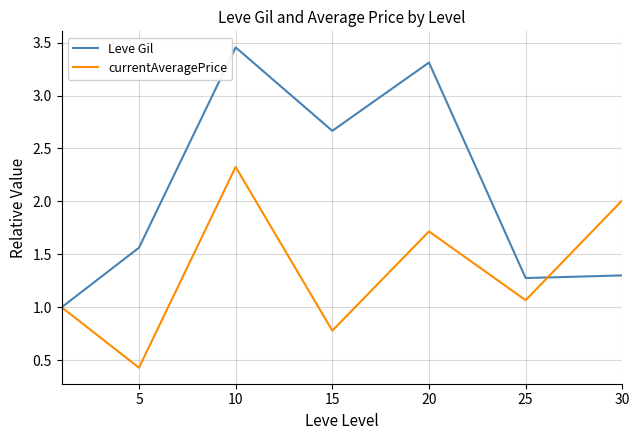

What is the minimum value shown in the chart?

0.4